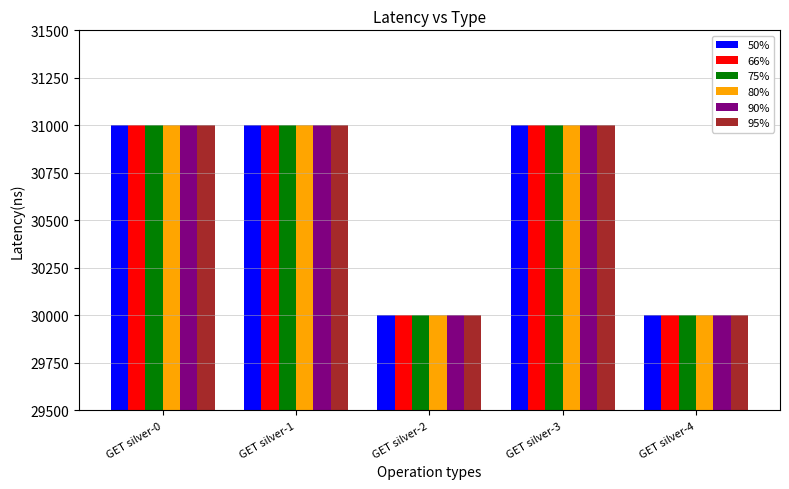

What is the total value across all series at GET silver-2?

180000